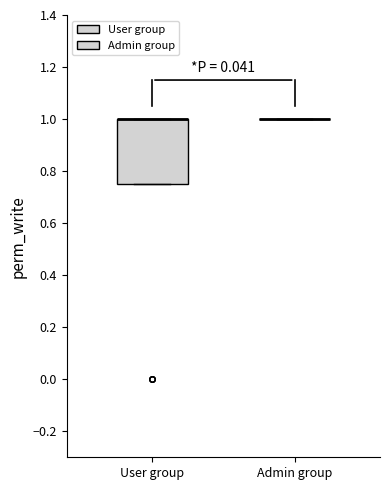

Reading left to right, transcribe this box plot: for each box, give where its median line is, the range the box spans, and where its two whiskers end, as read against the y-axis. The values are not printed on the chart, so give them approximately, as read against the axis.

User group: median 1.00 (drawn on the box's upper edge), box 0.76 to 1.00, whiskers 0.76 to 1.00
Admin group: box collapsed to a line at 1.00, whiskers 1.00 to 1.00